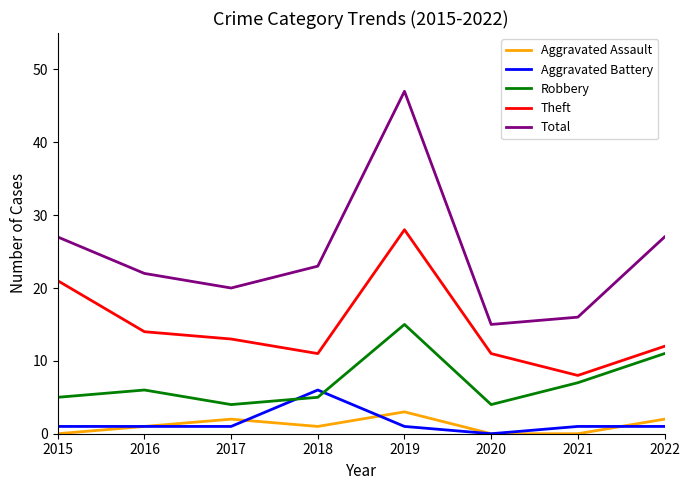

Which series has the widest spread of values?

Total